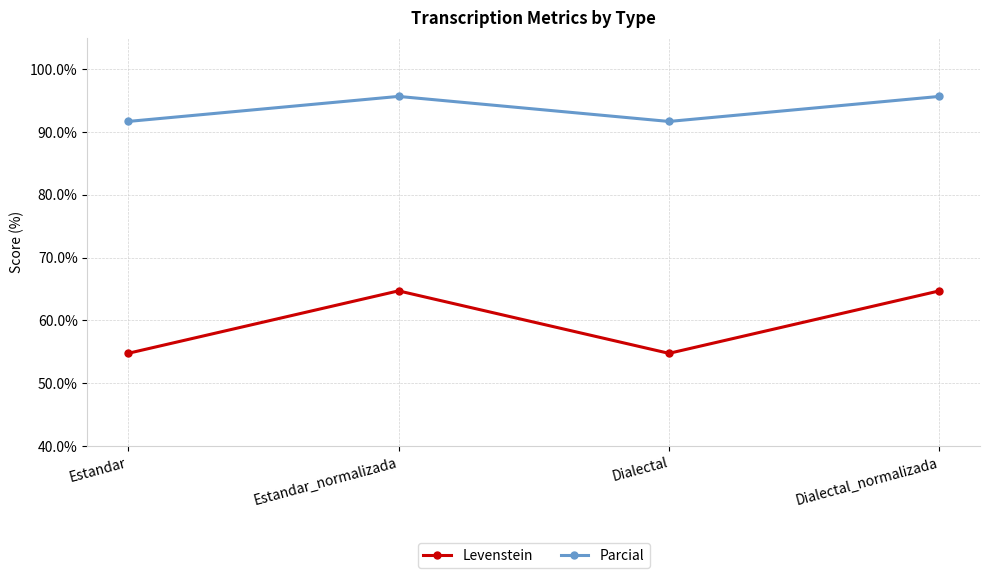

The Levenstein series shows 17.9 at Dialectal_normalizada. True or false?

False